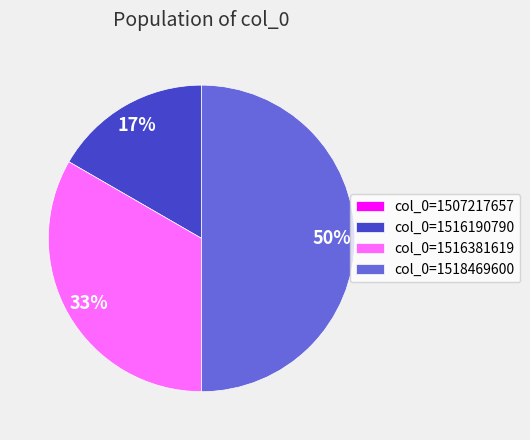

What is the largest slice in the pie chart?

col_0=1518469600